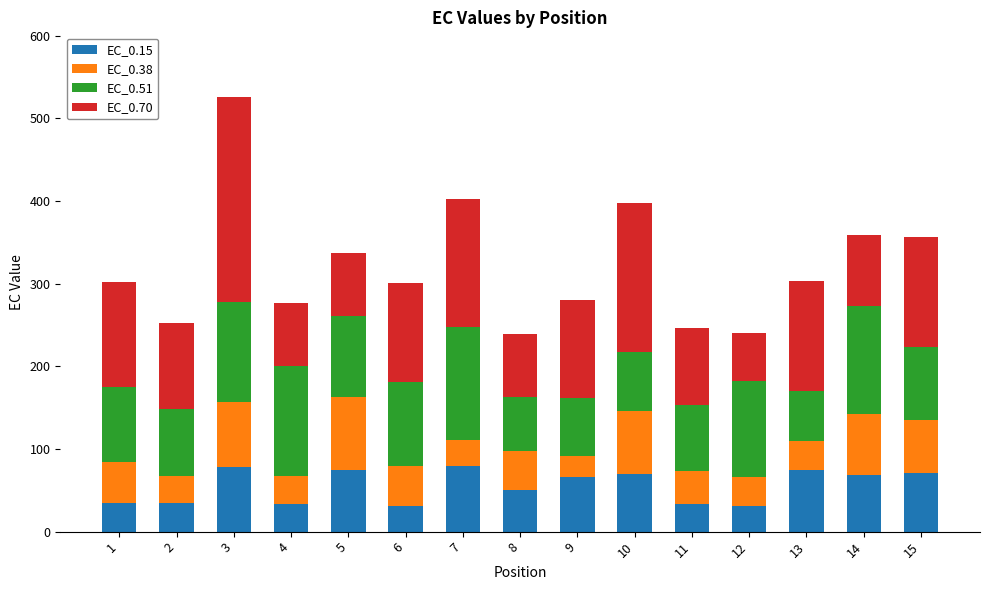

What is the total value across all series at 3?

525.3